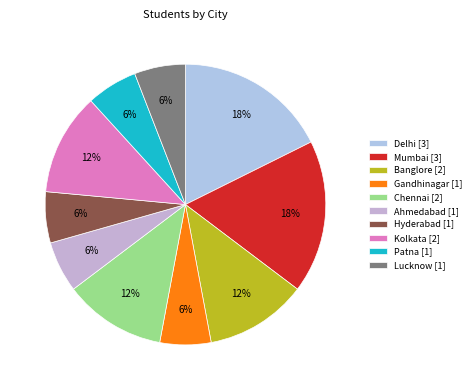

Approximately how many times larger is the value at Delhi compared to Chennai?

1.5